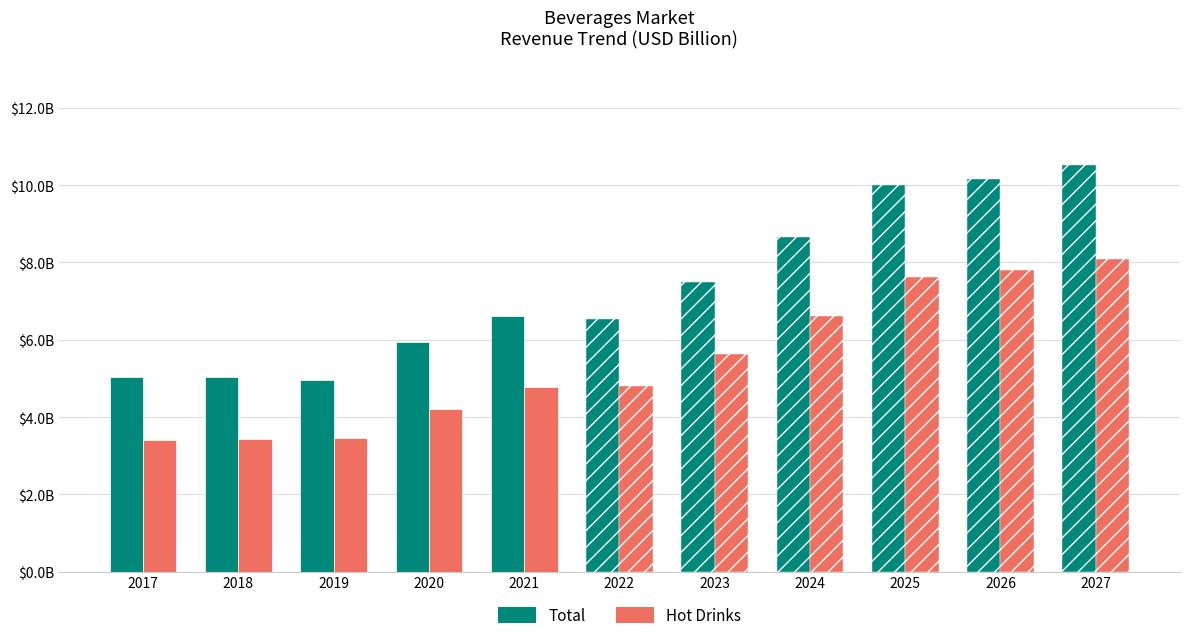

What is the spread (max minus min) of values at 2020?

1.7